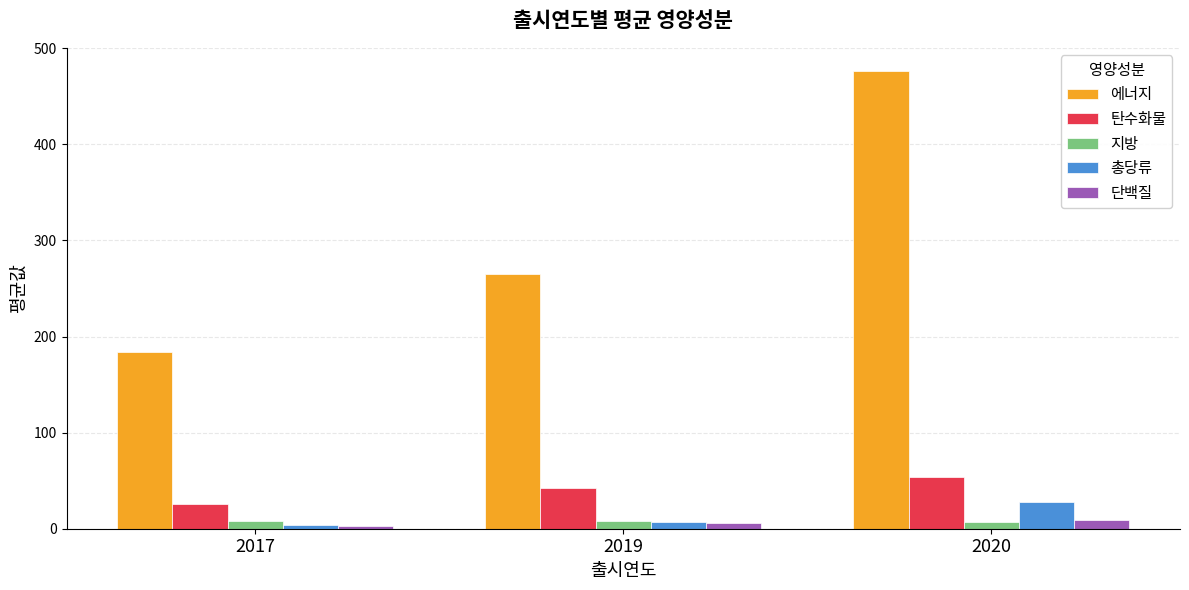

Which series has the widest spread of values?

에너지